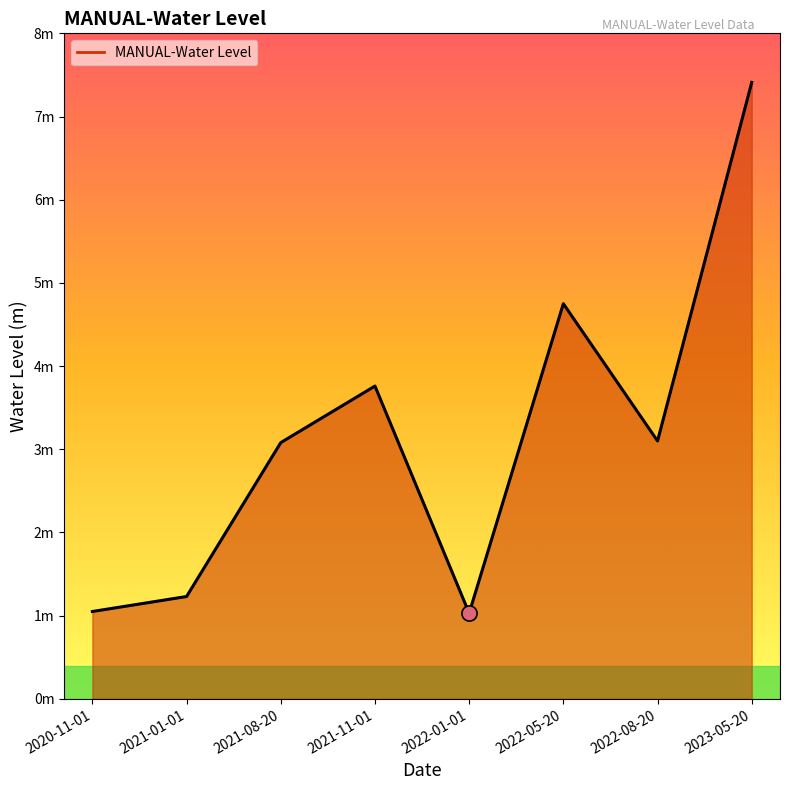

Approximately how many times larger is the value at 2023-05-20 compared to 2020-11-01?

7.1